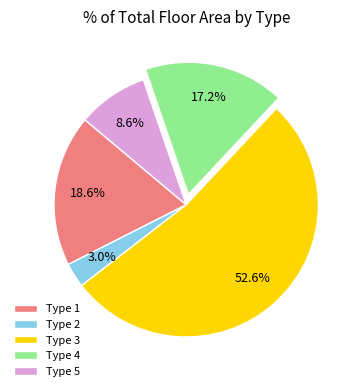

Between Type 4 and Type 1, which is larger?

Type 1